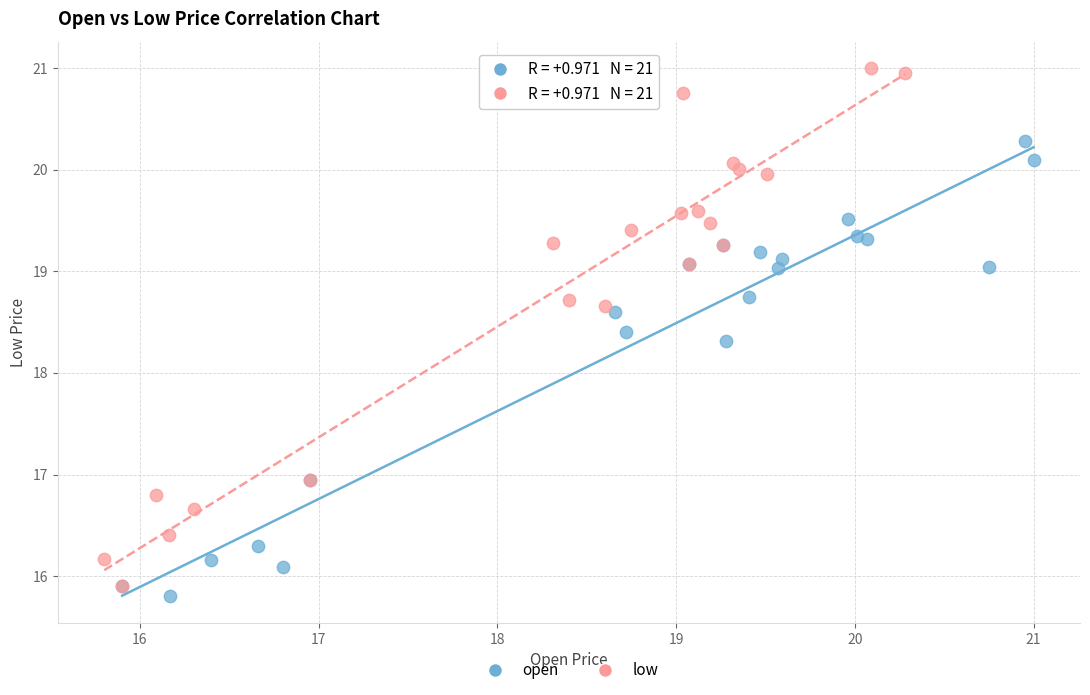

Which series contains the highest Y value?

low